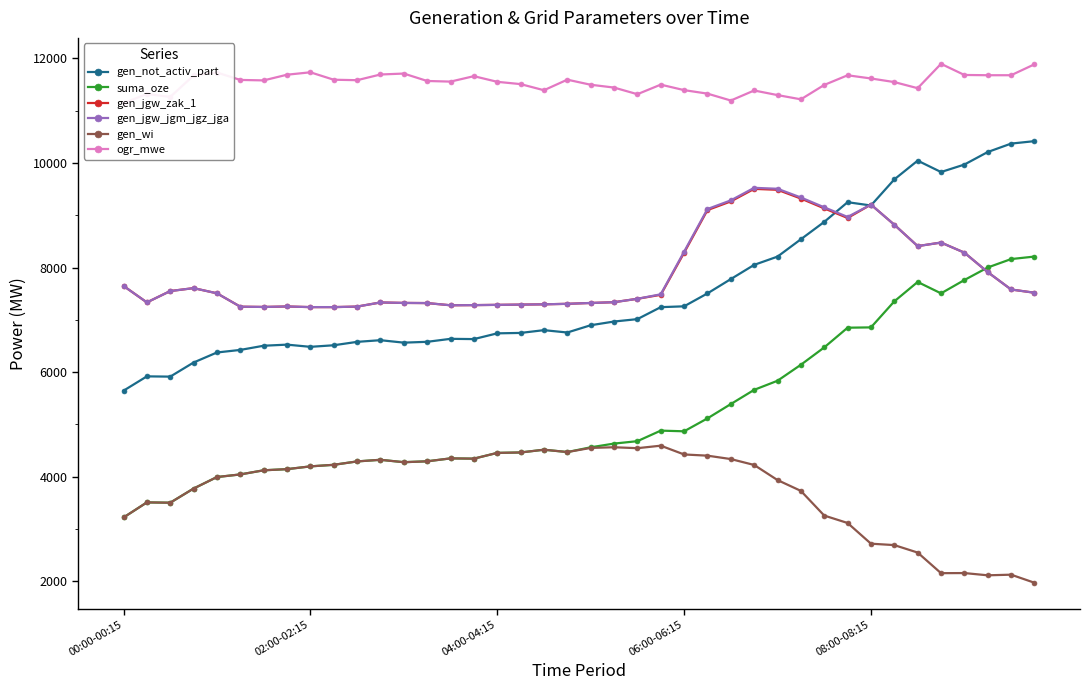

What is the minimum value for gen_jgw_zak_1?

7243